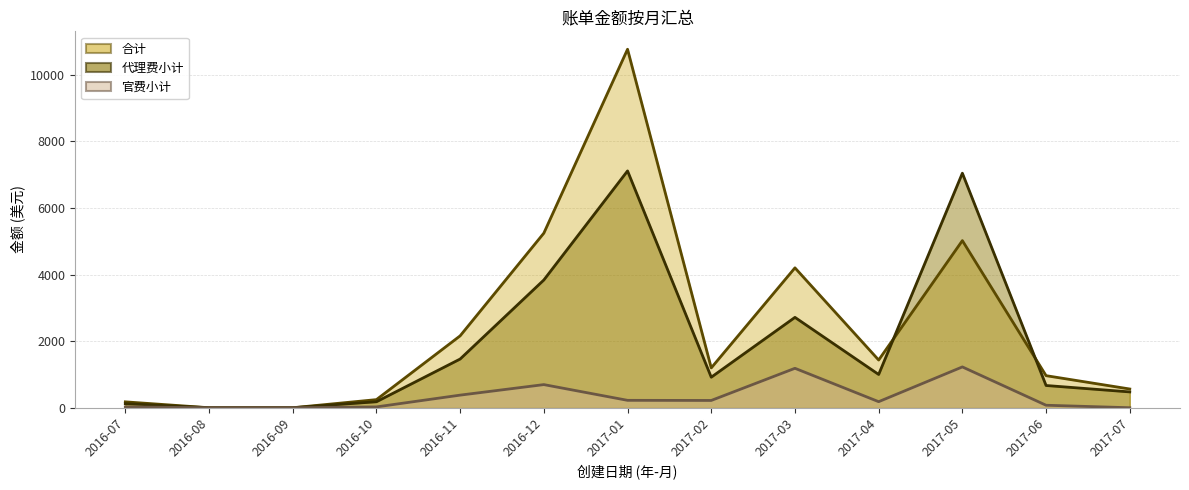

Between 2016-07 and 2016-12, which series saw the biggest shift?

合计